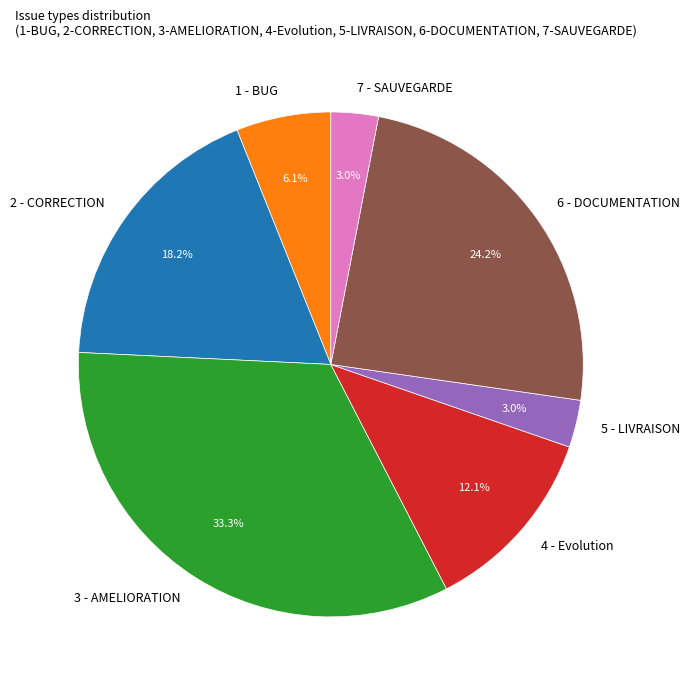

How many segments does this pie chart have?

7